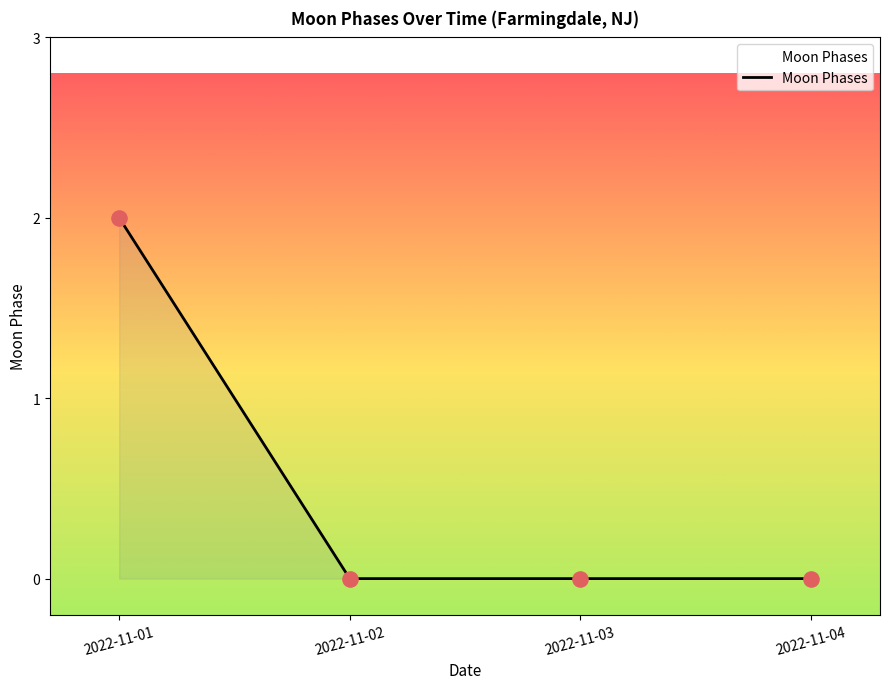

Which has a higher value, 2022-11-01 or 2022-11-04?

2022-11-01